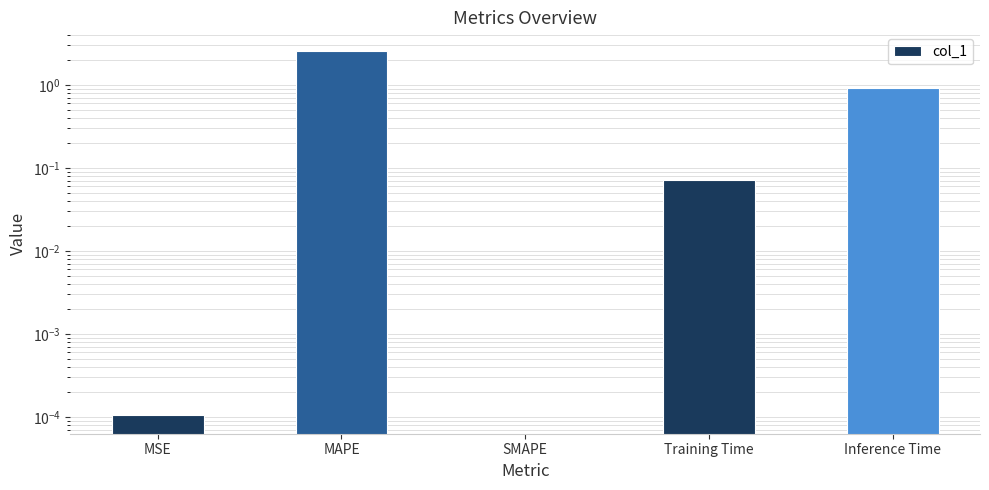

Read the value at MAPE.

2.6